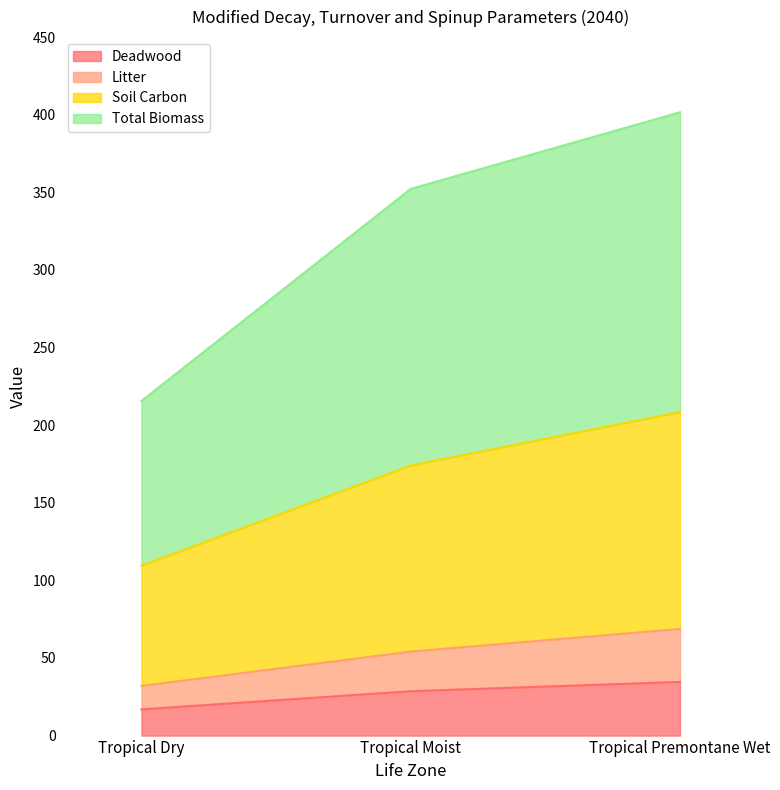

What position from the right is Tropical Premontane Wet?

1